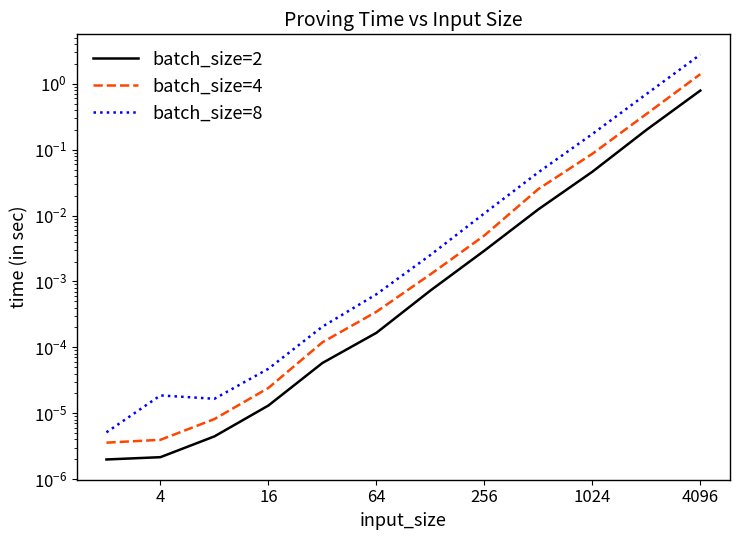

Which series has the largest range (max minus min)?

batch_size=8